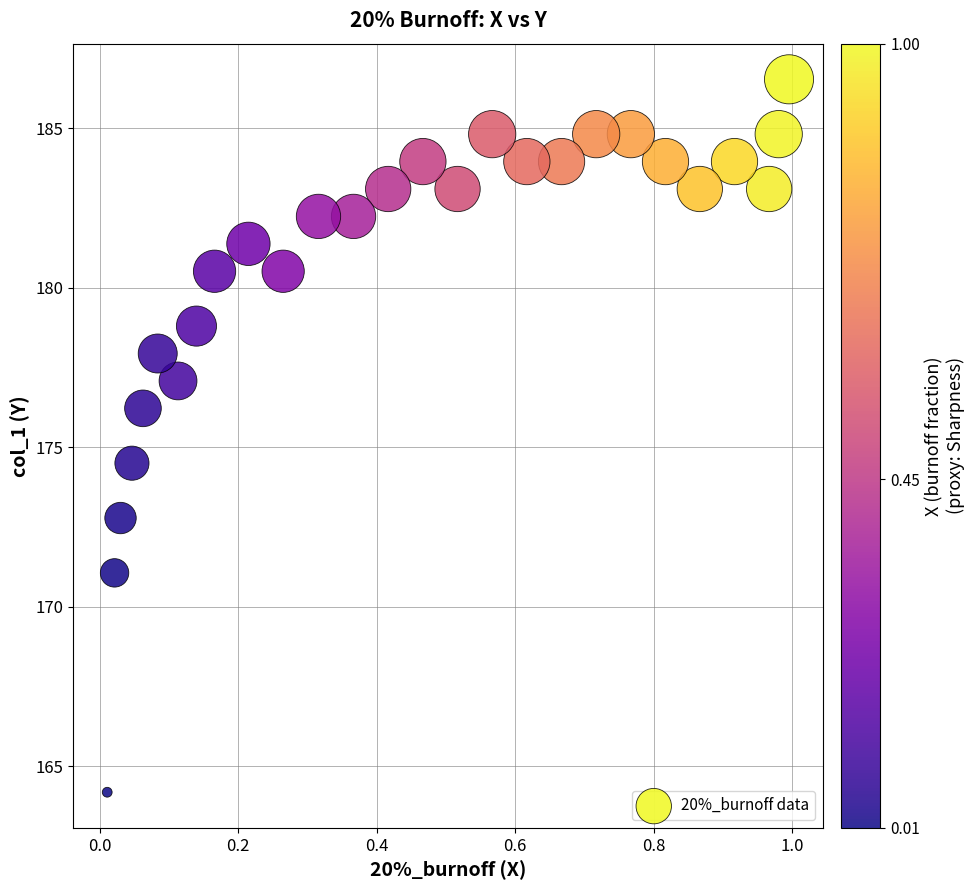

What is the range of Y values (max minus min)?

22.3